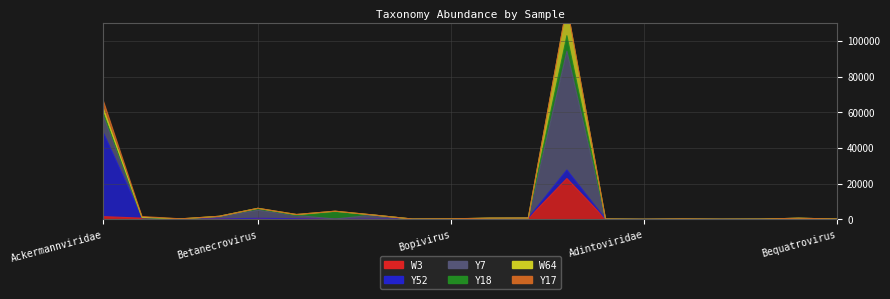

What are all the series names shown in the legend?

W3, Y52, Y7, Y18, W64, Y17